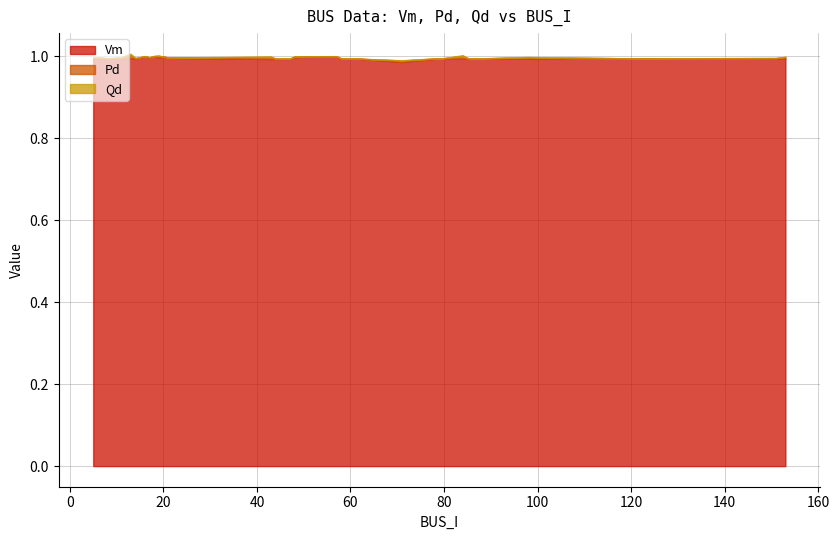

Between 5 and 151, which series saw the biggest shift?

Pd